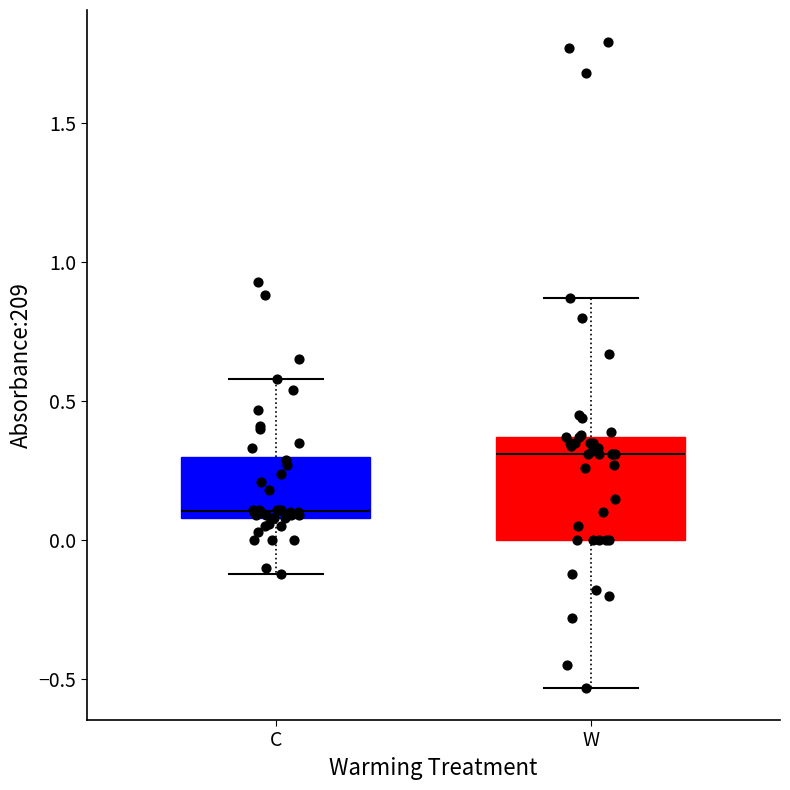

Reading left to right, transcribe this box plot: for each box, give where its median line is, the range the box spans, and where its two whiskers end, as read against the y-axis. The values are not printed on the chart, so give them approximately, as read against the axis.

C: median 0.10 (just above the box's lower edge), box 0.10 to 0.30, whiskers -0.10 to 0.60
W: median 0.30, box 0.00 to 0.35, whiskers -0.55 to 0.85